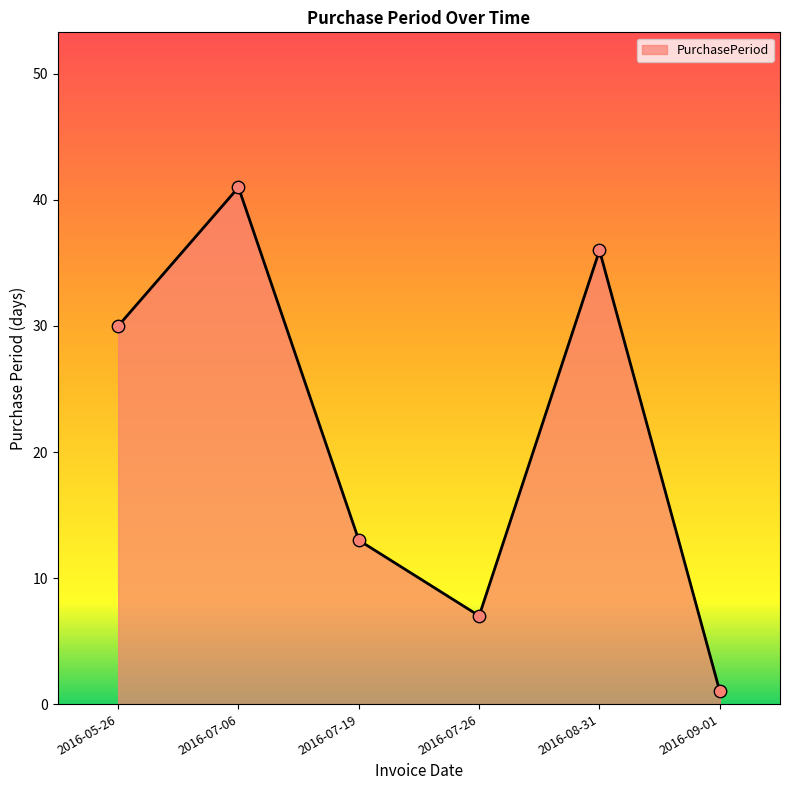

Approximately how many times larger is the value at 2016-07-26 compared to 2016-07-19?

0.5